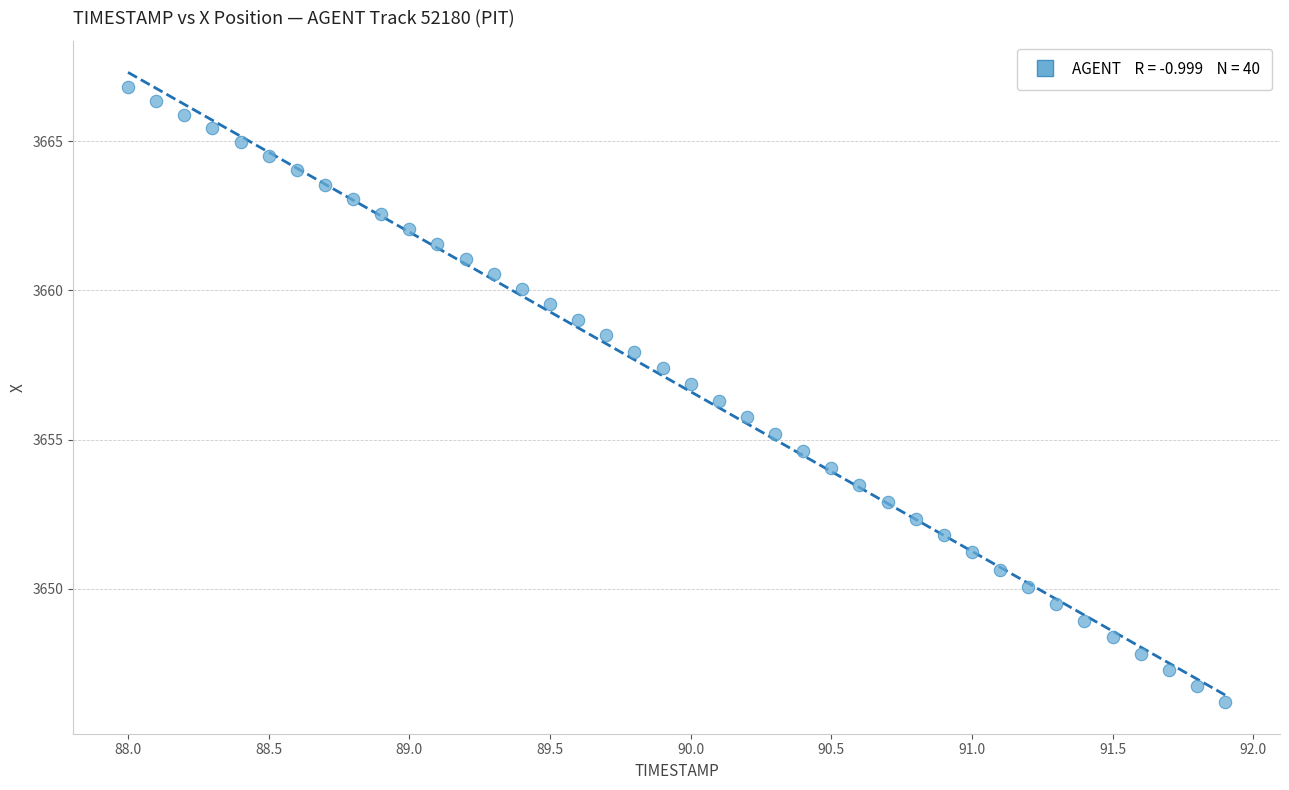

What is the range of Y values (max minus min)?

20.6